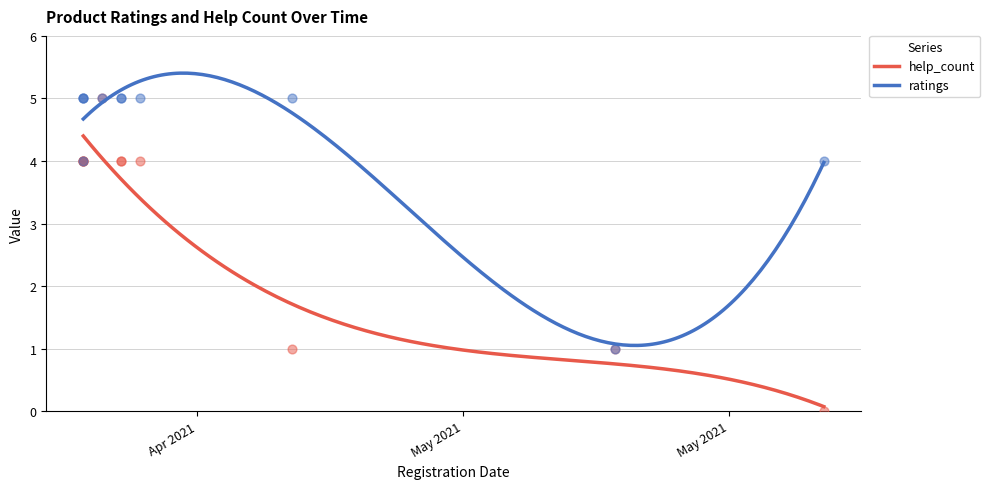

At how many categories does at least one series exceed 3?

10